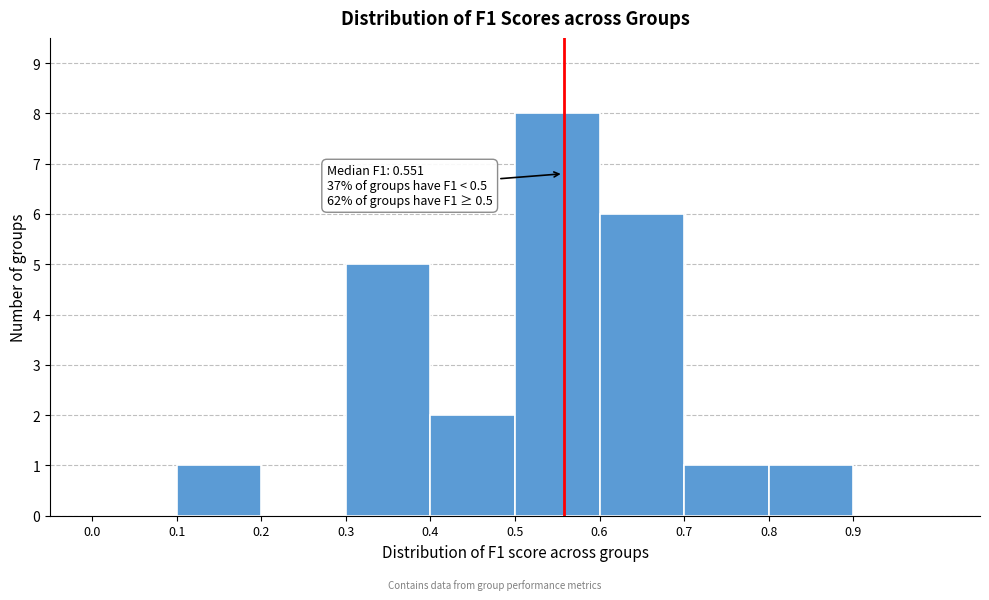

Which range on the x-axis has the tallest bar?

0.5 to 0.6